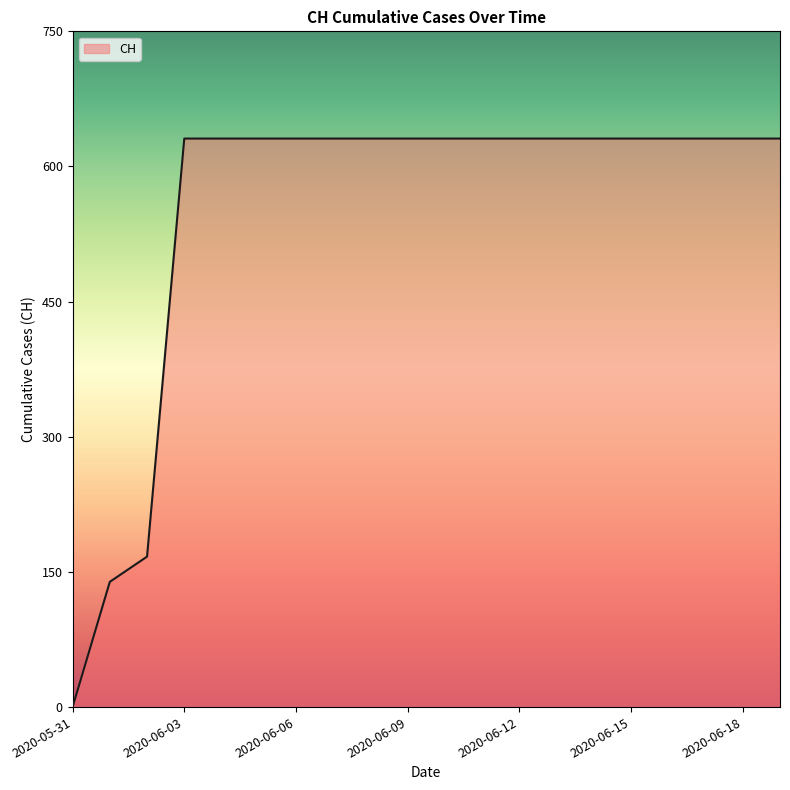

What is the greatest value displayed?

631